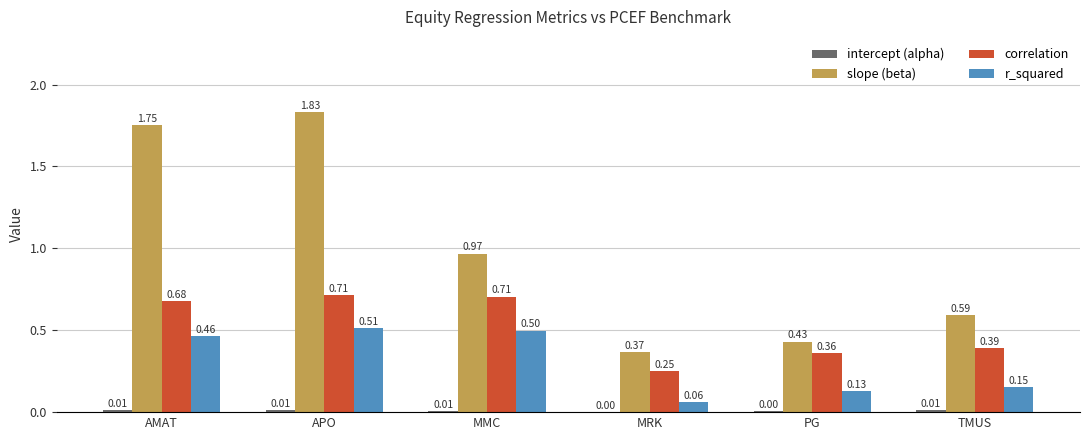

Is the value of slope (beta) at TMUS greater than the value of r_squared at MRK?

Yes